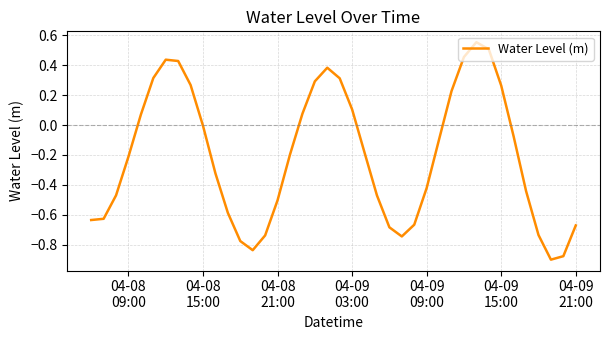

What is the difference between the maximum and minimum values?

1.5